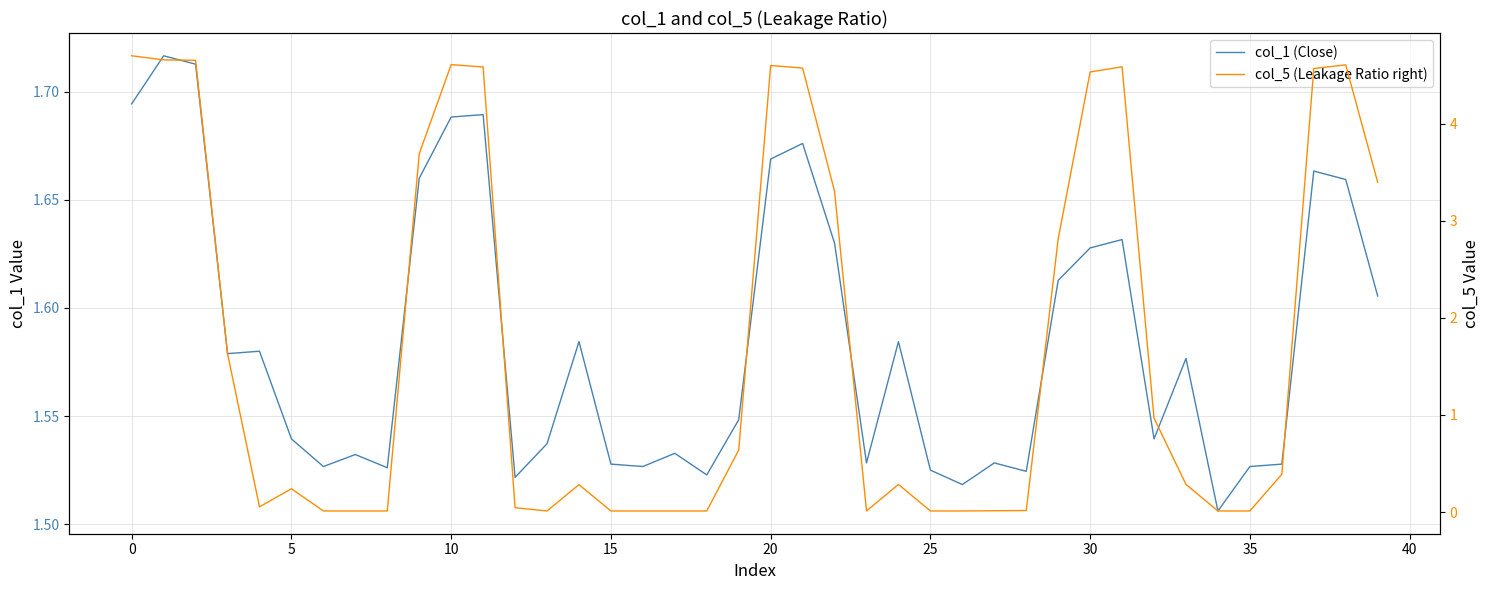

What is the spread (max minus min) of values at 19?

0.9